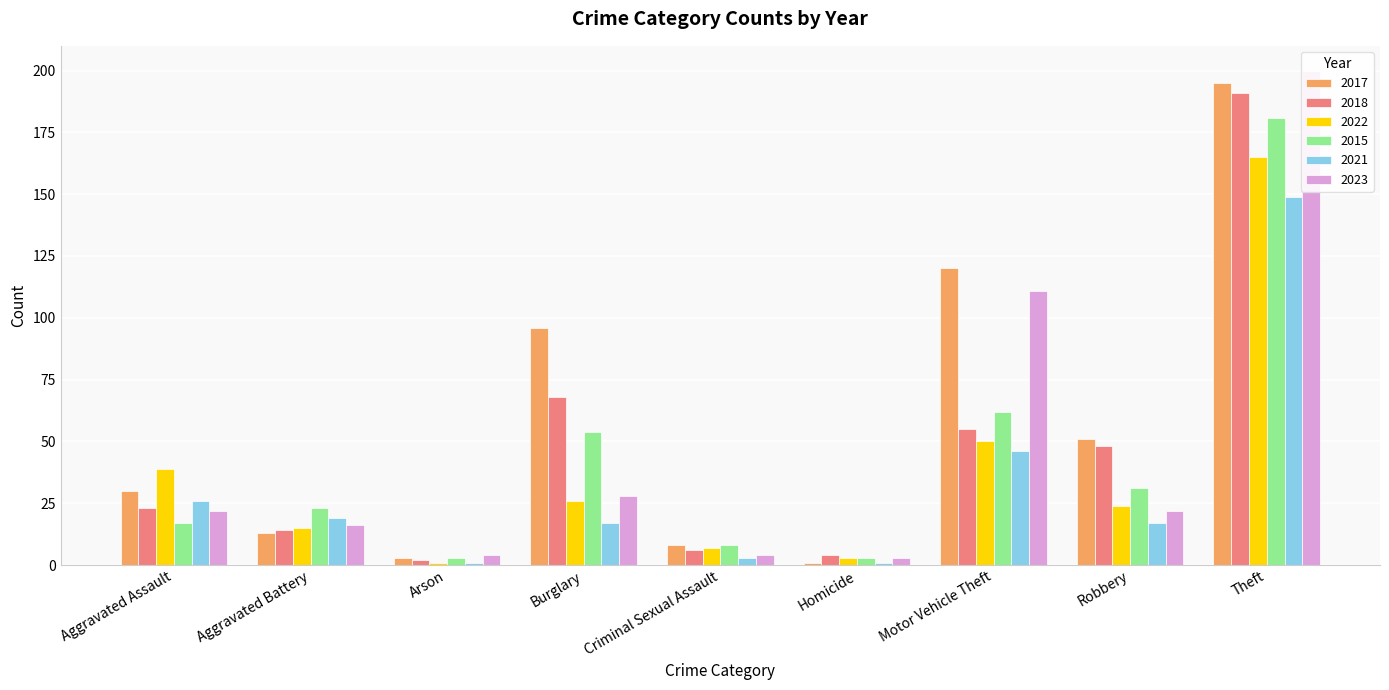

Which series changed the most between Aggravated Battery and Burglary?

2017